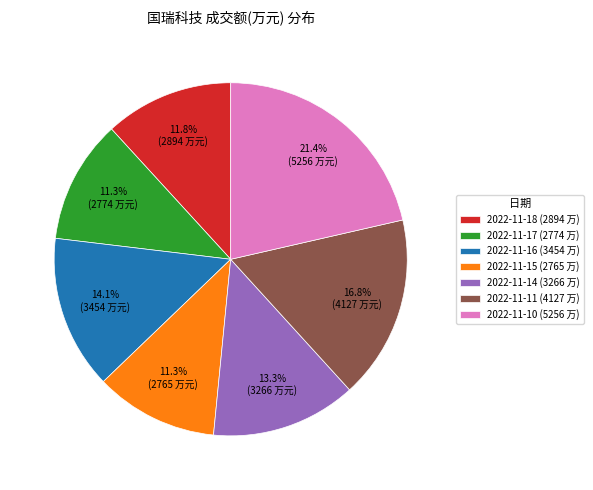

Does 2022-11-11 account for over 50% of the chart?

No